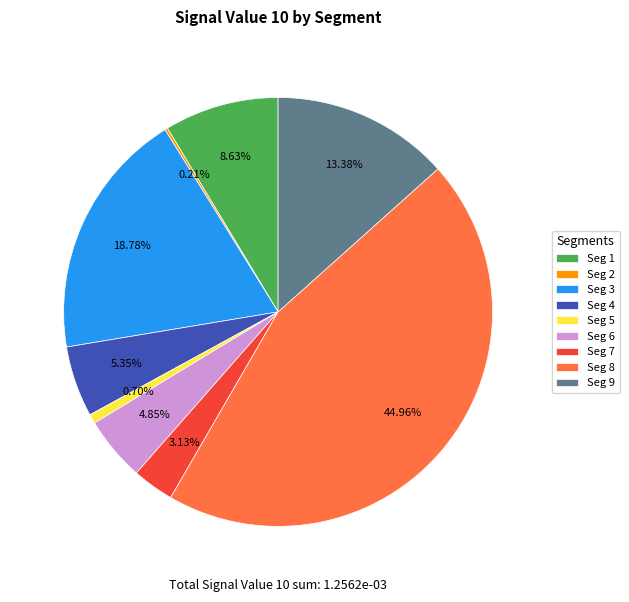

Combined, do Seg 3 and Seg 1 account for over 50%?

No